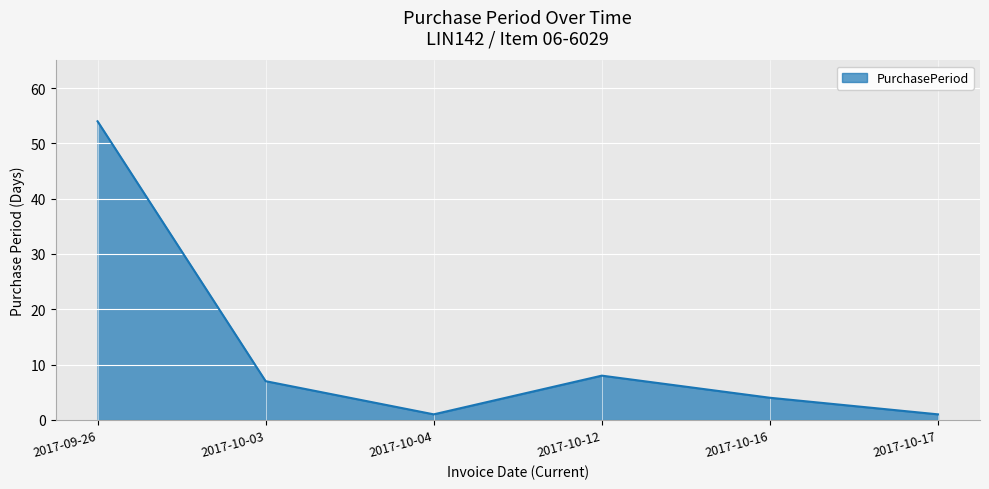

What is the sum of all values?

75